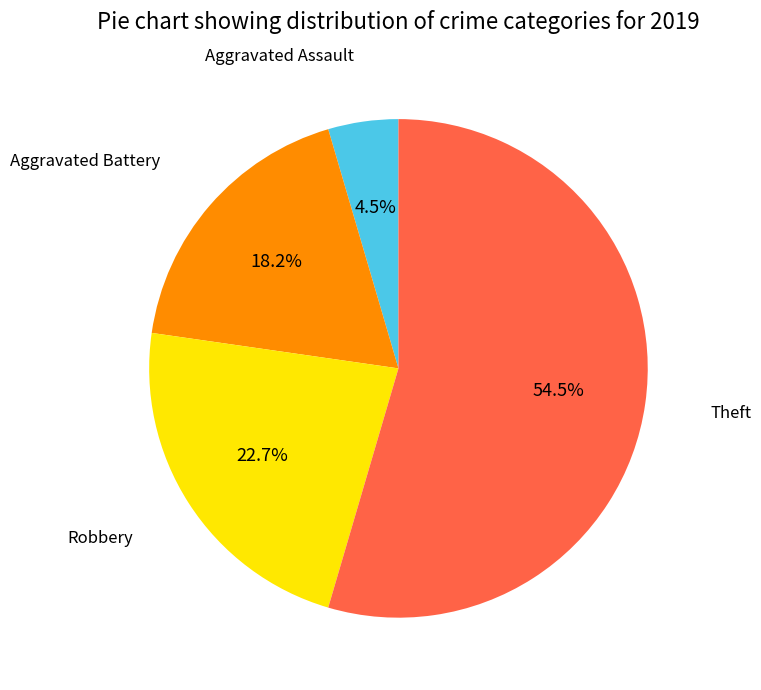

To the nearest percent, what is the combined percentage of Aggravated Battery and Robbery?

41%